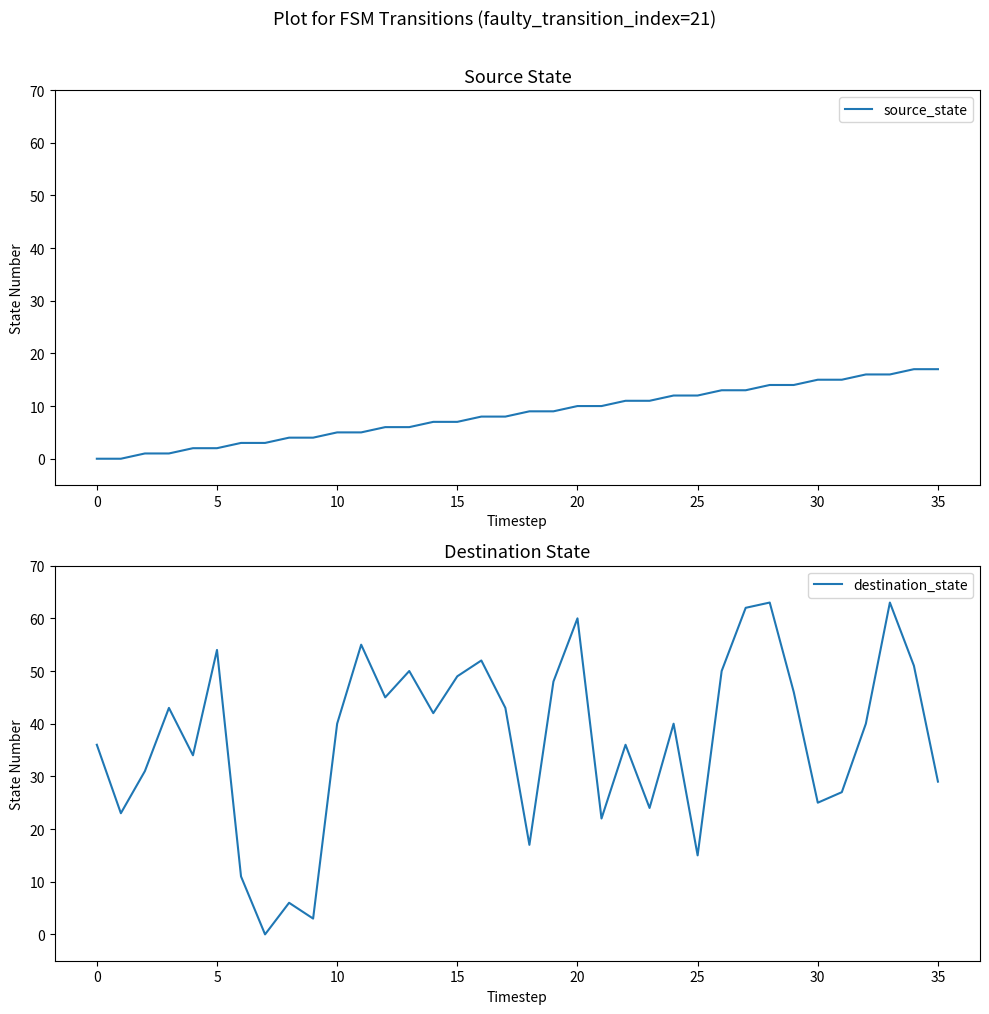

What is the difference between the destination_state values at 25 and 0?

21